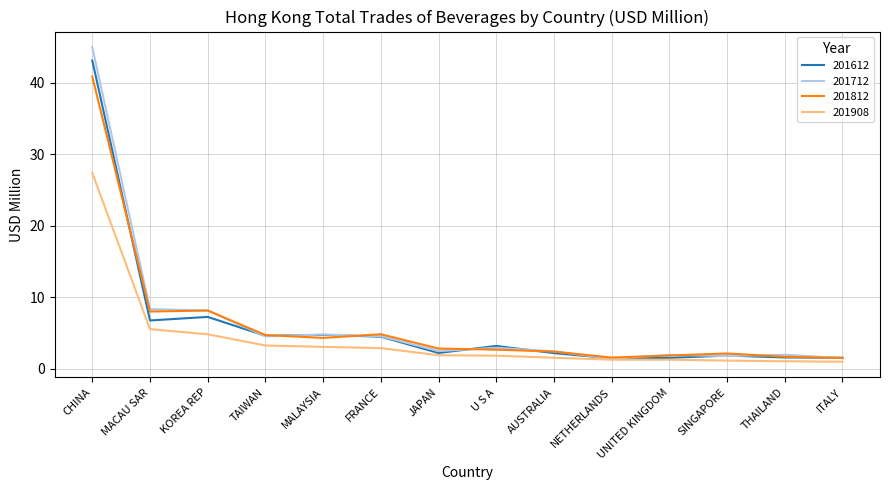

What is the lowest value of the 201612 series?

1.5